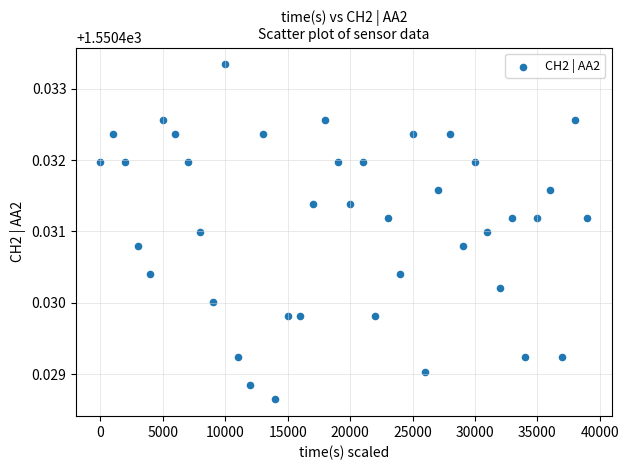

What is the range of X values (max minus min)?

38999.0